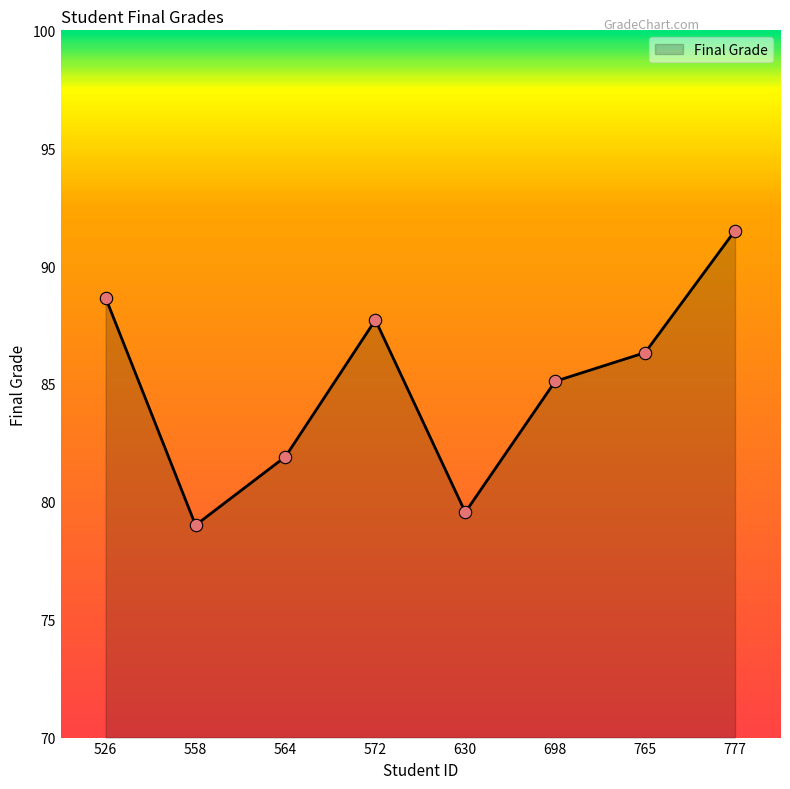

Which has a higher value, 698 or 777?

777